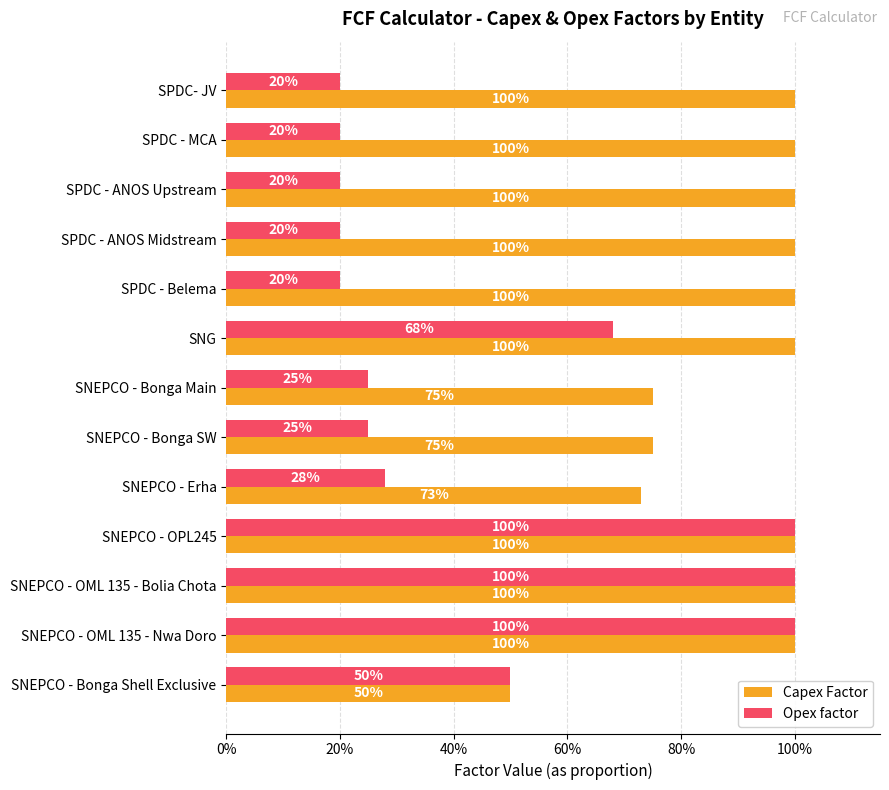

What are all the series names shown in the legend?

Capex Factor, Opex factor